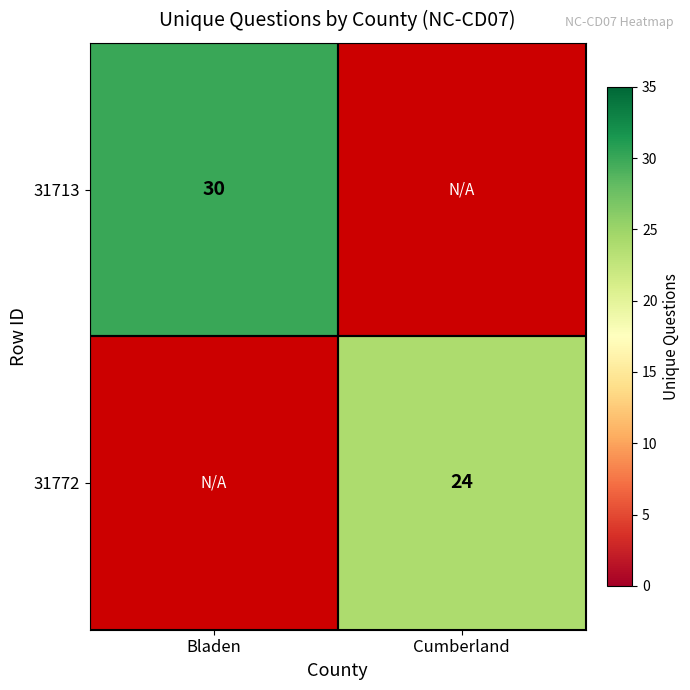

The value of 31713 at Bladen is 47. True or false?

False